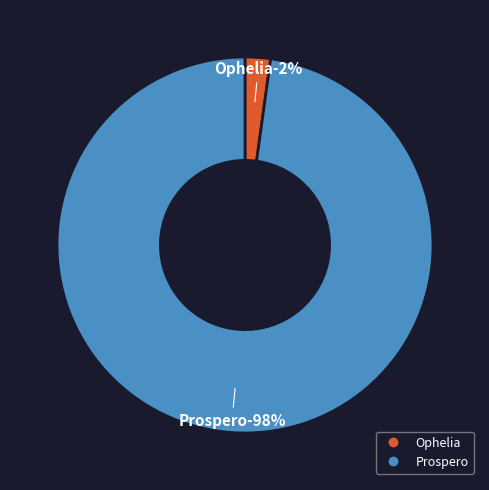

To the nearest percent, what is the combined percentage of Prospero and Ophelia?

100%